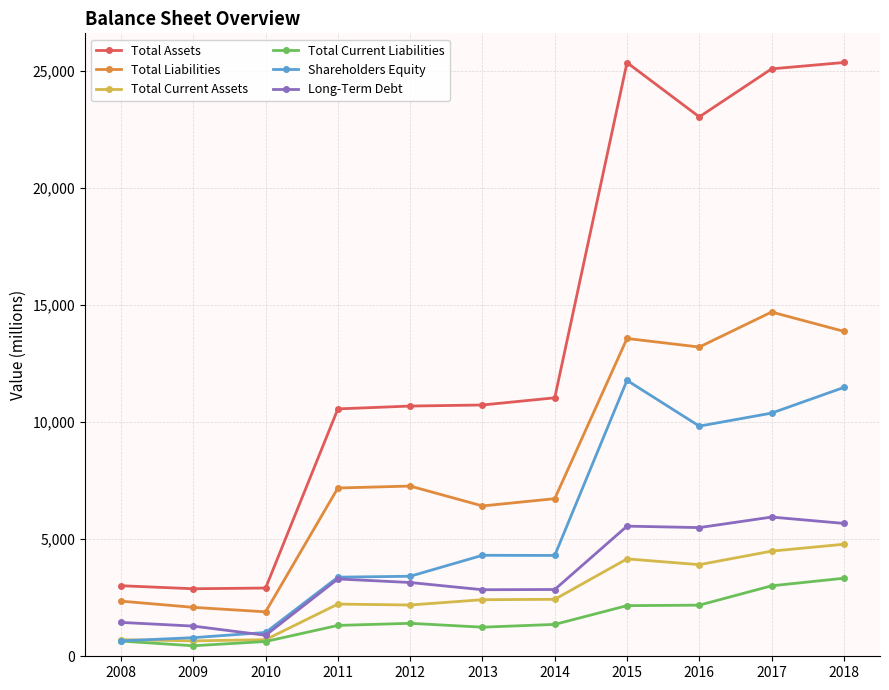

The value of Total Liabilities at 2016 is 13208. True or false?

True